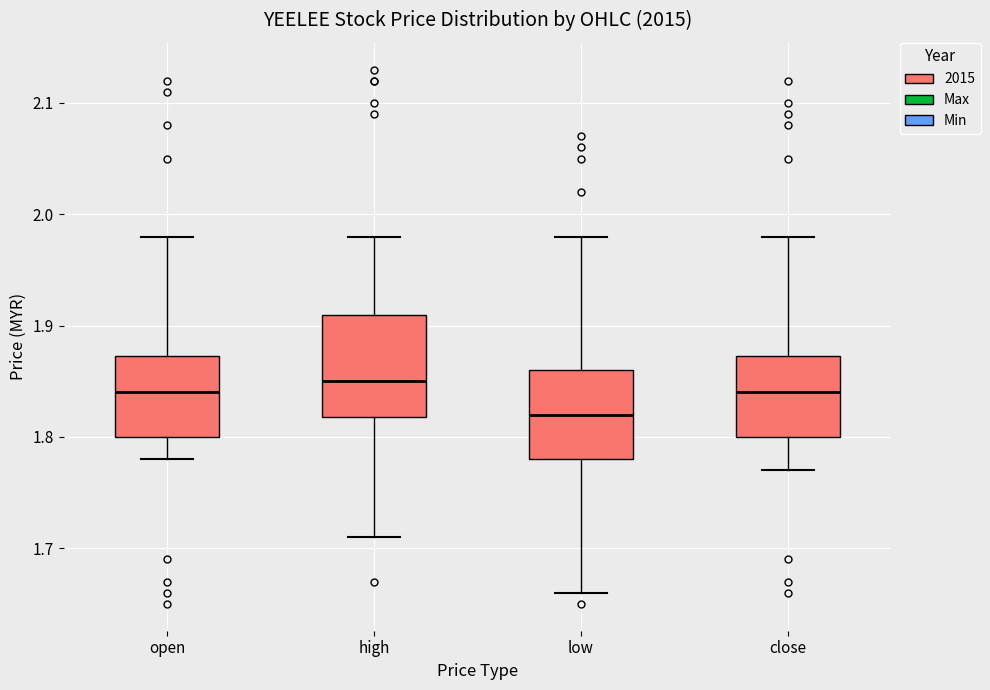

Where is the upper edge of the box for high on the y-axis? The values are not printed on the chart, so give them approximately, as read against the axis.

1.91